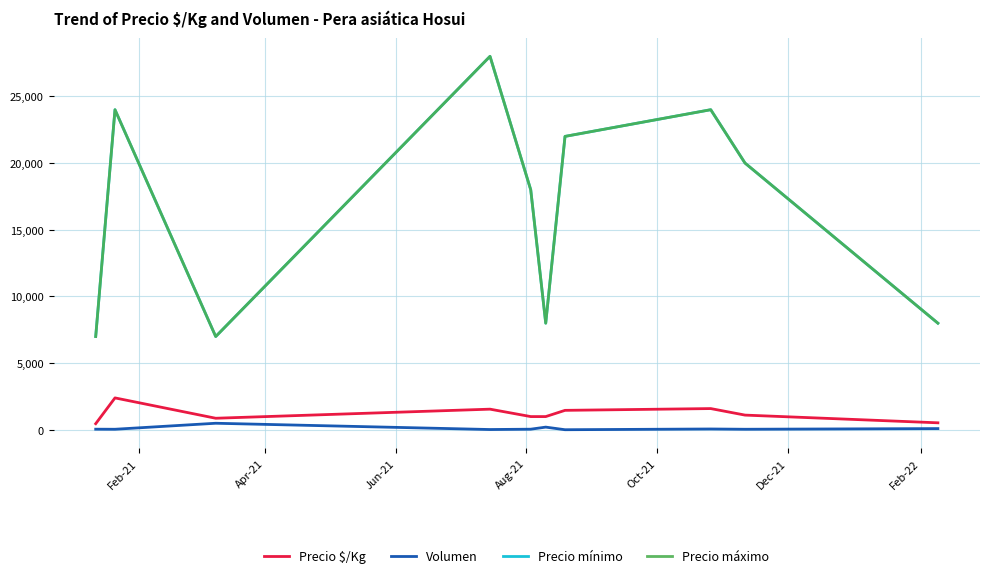

In Precio $/Kg, how many points are higher than both neighbors (excluding endpoints)?

3